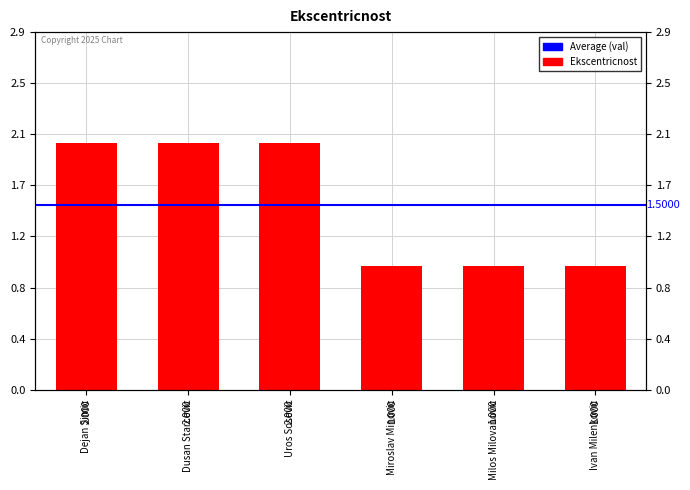

Rank the categories by value from lowest to highest.

Miroslav Minovic, Milos Milovanovic, Ivan Milenkovic, Dejan Simic, Dusan Starcevic, Uros Sosevic